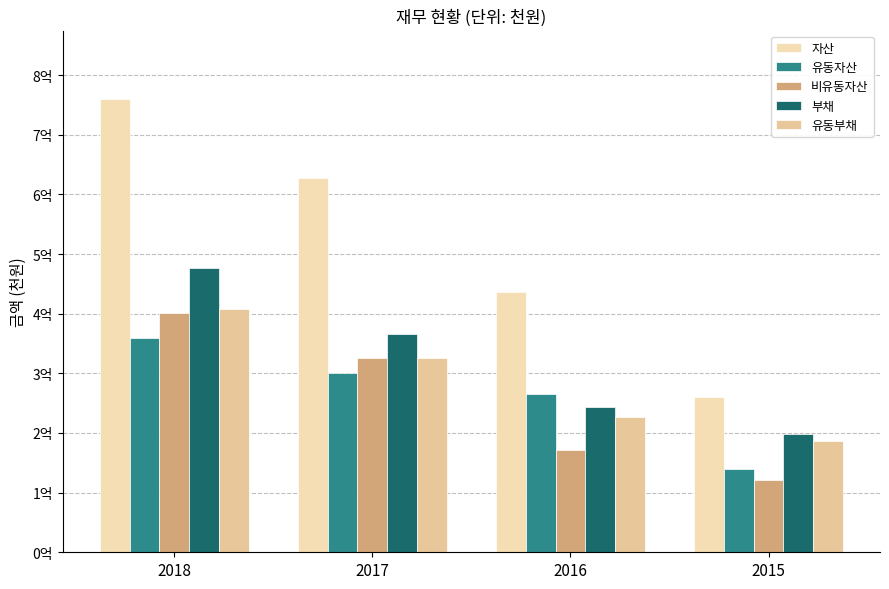

What value does the 부채 series have at 2018, to the nearest 50?

477331500